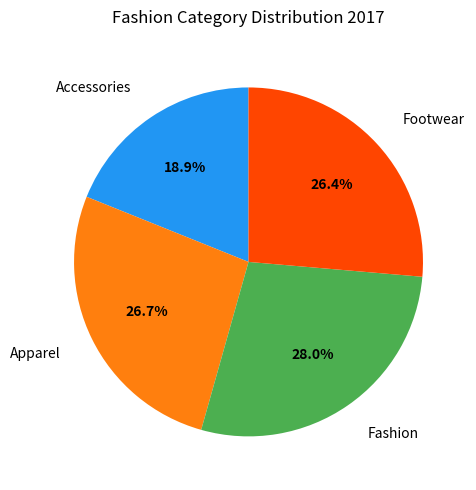

Which category has the biggest portion of the pie?

Fashion